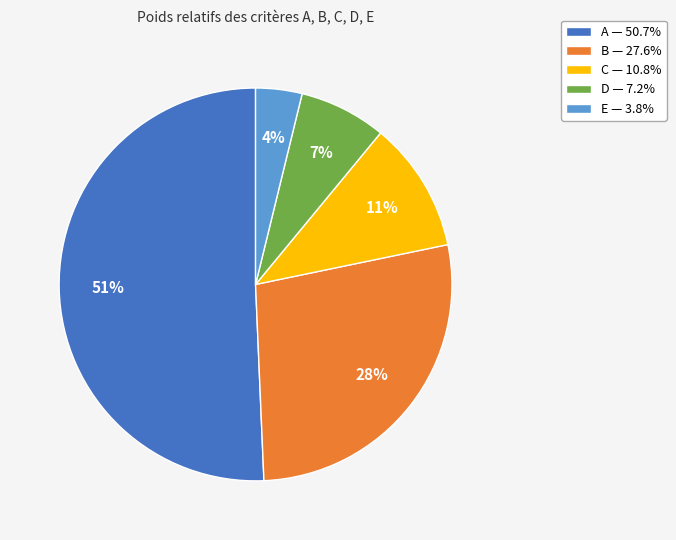

To the nearest percent, what is the difference between the C and D slice percentages?

4%